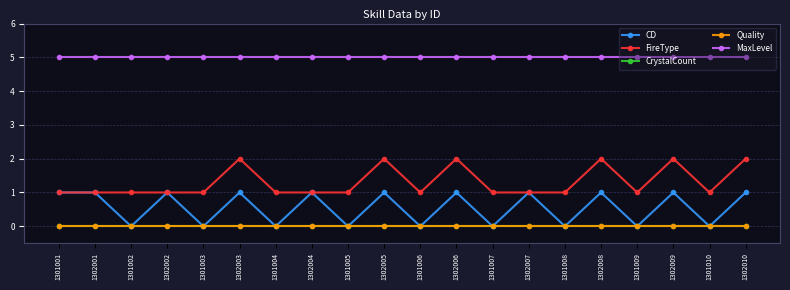

Is the value of CrystalCount at 1302006 greater than the value of CD at 1302008?

No